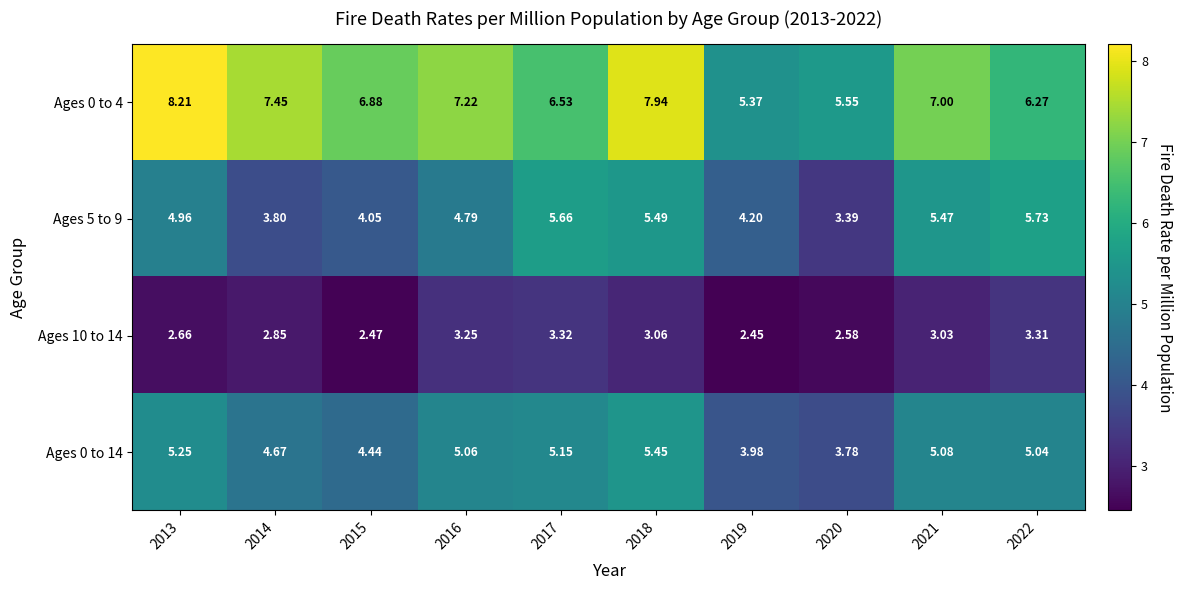

Is the value of Ages 5 to 9 at 2014 greater than the value of Ages 10 to 14 at 2016?

Yes